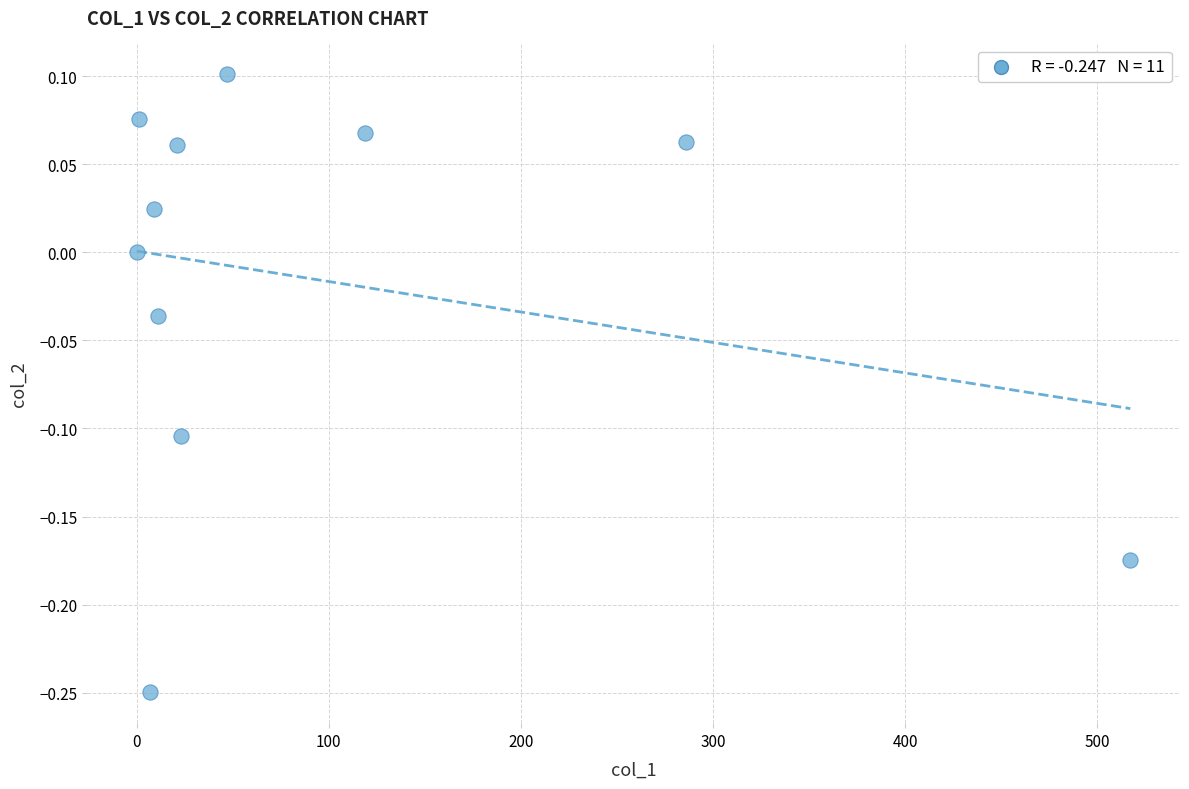

What is the range of Y values (max minus min)?

0.4